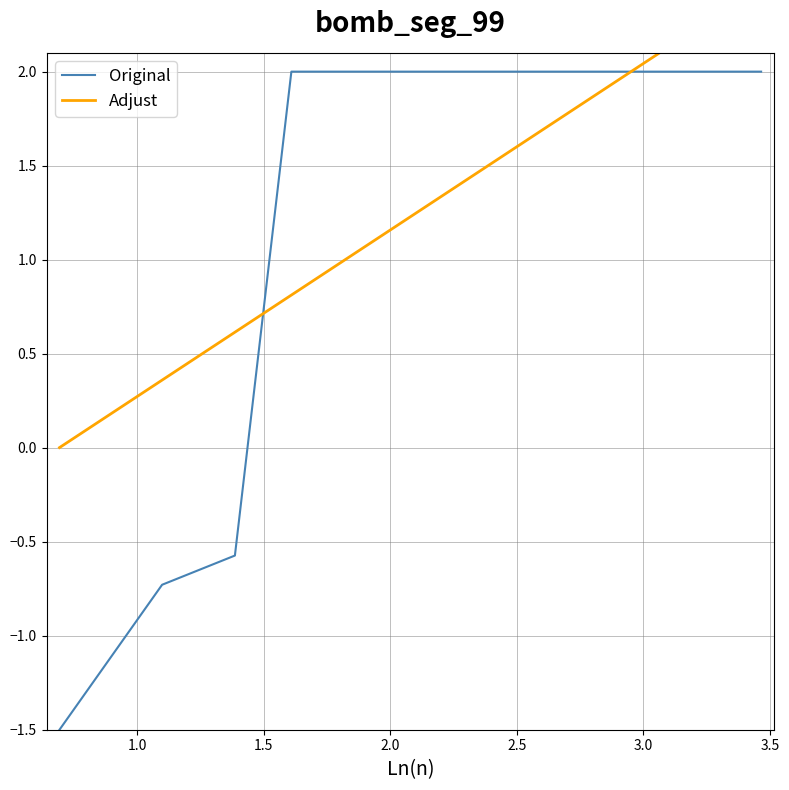

What is the maximum value for Original?

2.0